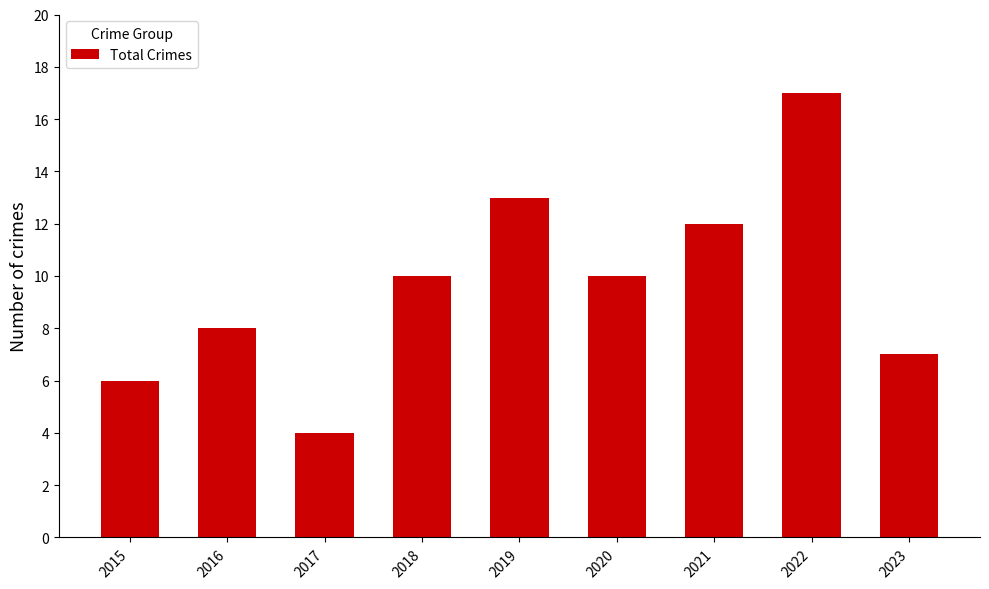

Reading left to right, list all the values displayed in this chart.

2015=6	2016=8	2017=4	2018=10	2019=13	2020=10	2021=12	2022=17	2023=7